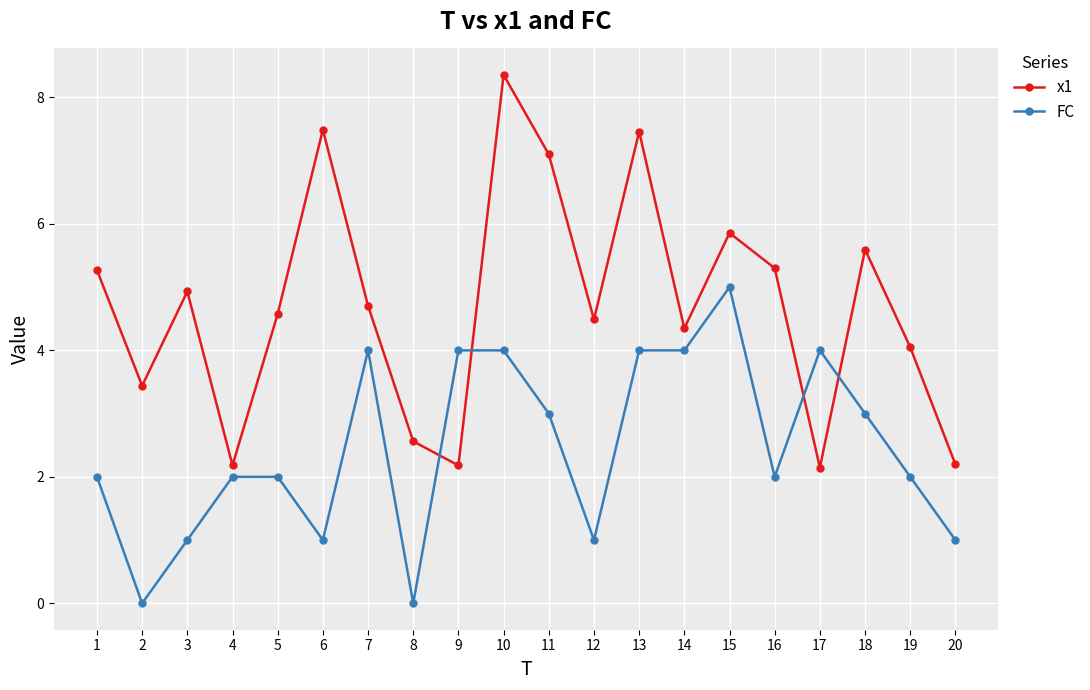

How many interior local valleys does the x1 series have?

6